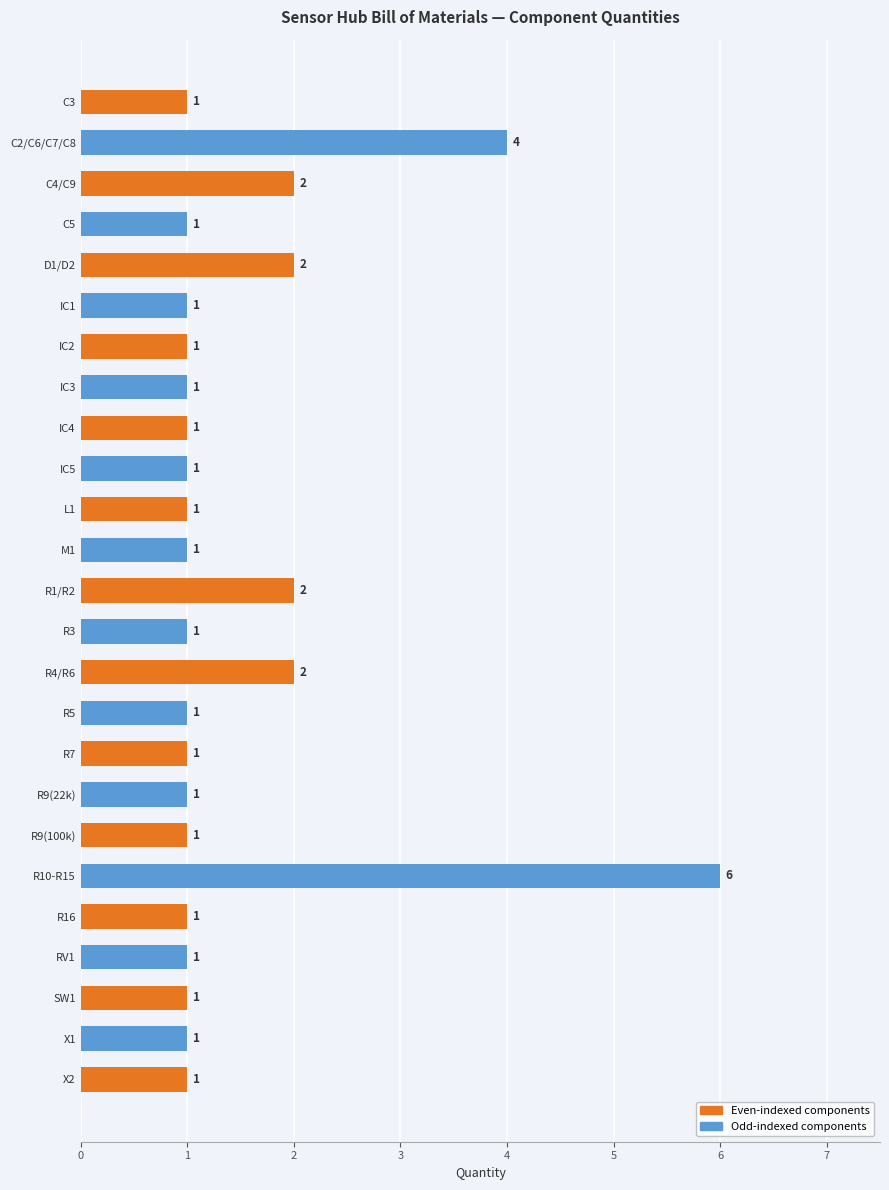

Count the number of categories in the chart.

25